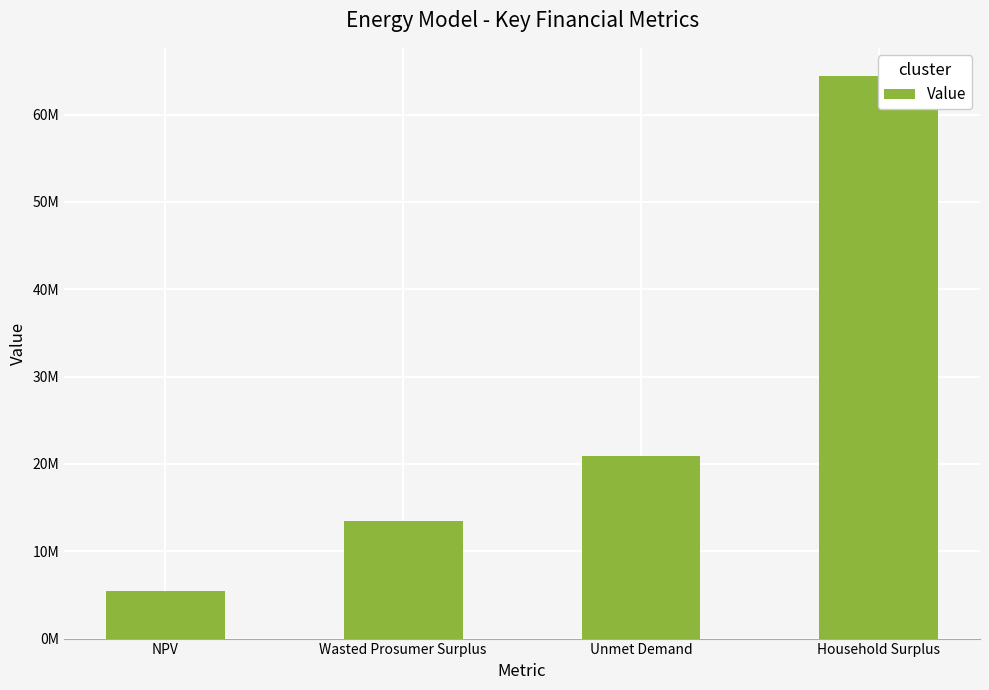

How many bars are there in total?

4